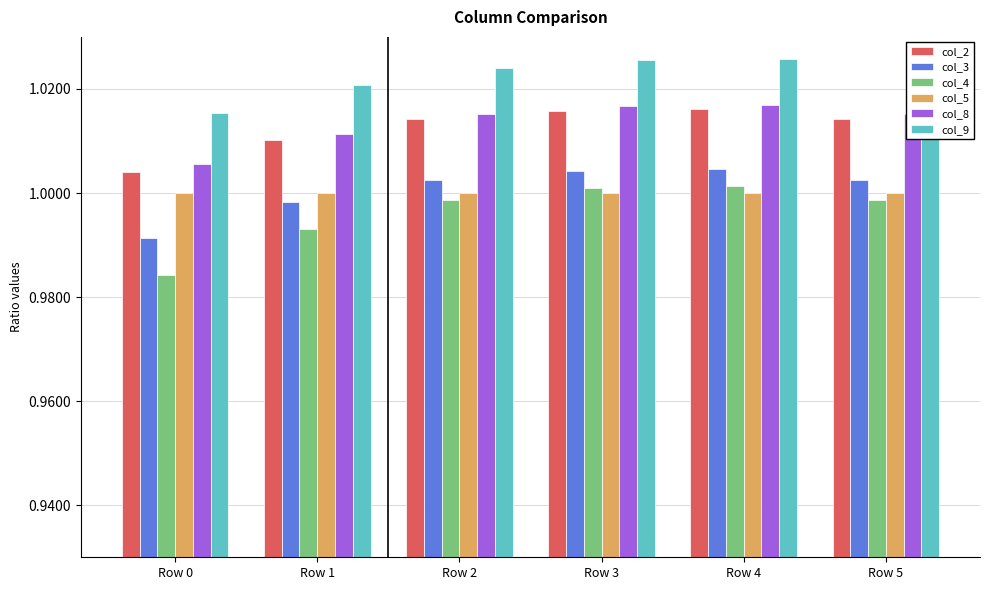

Count the col_9 values in the range 1 to 2.

6